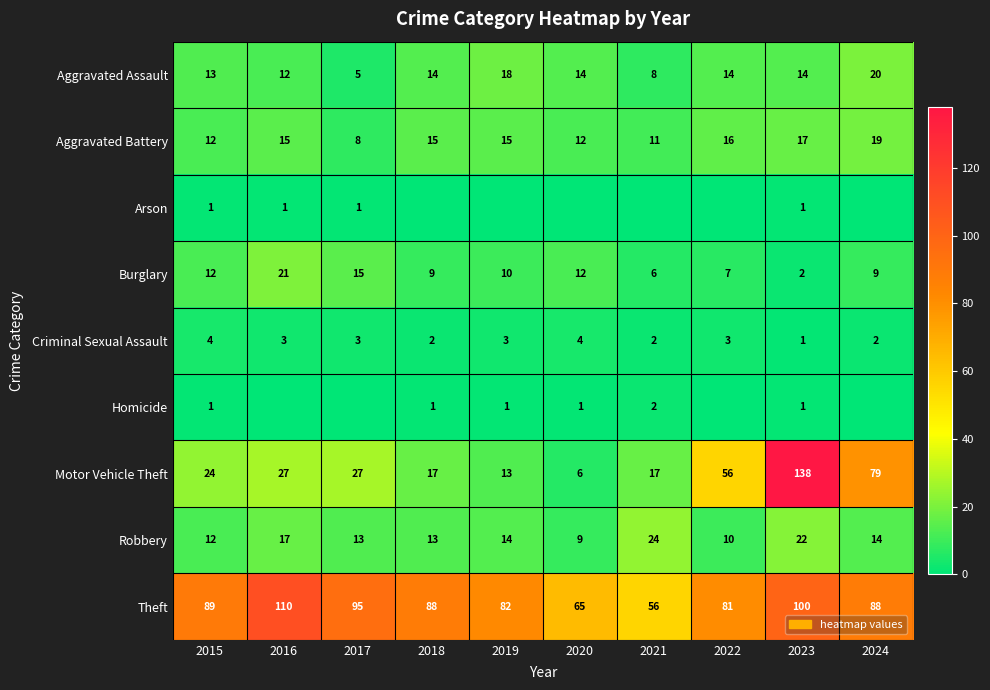

At how many categories does at least one series exceed 43?

10